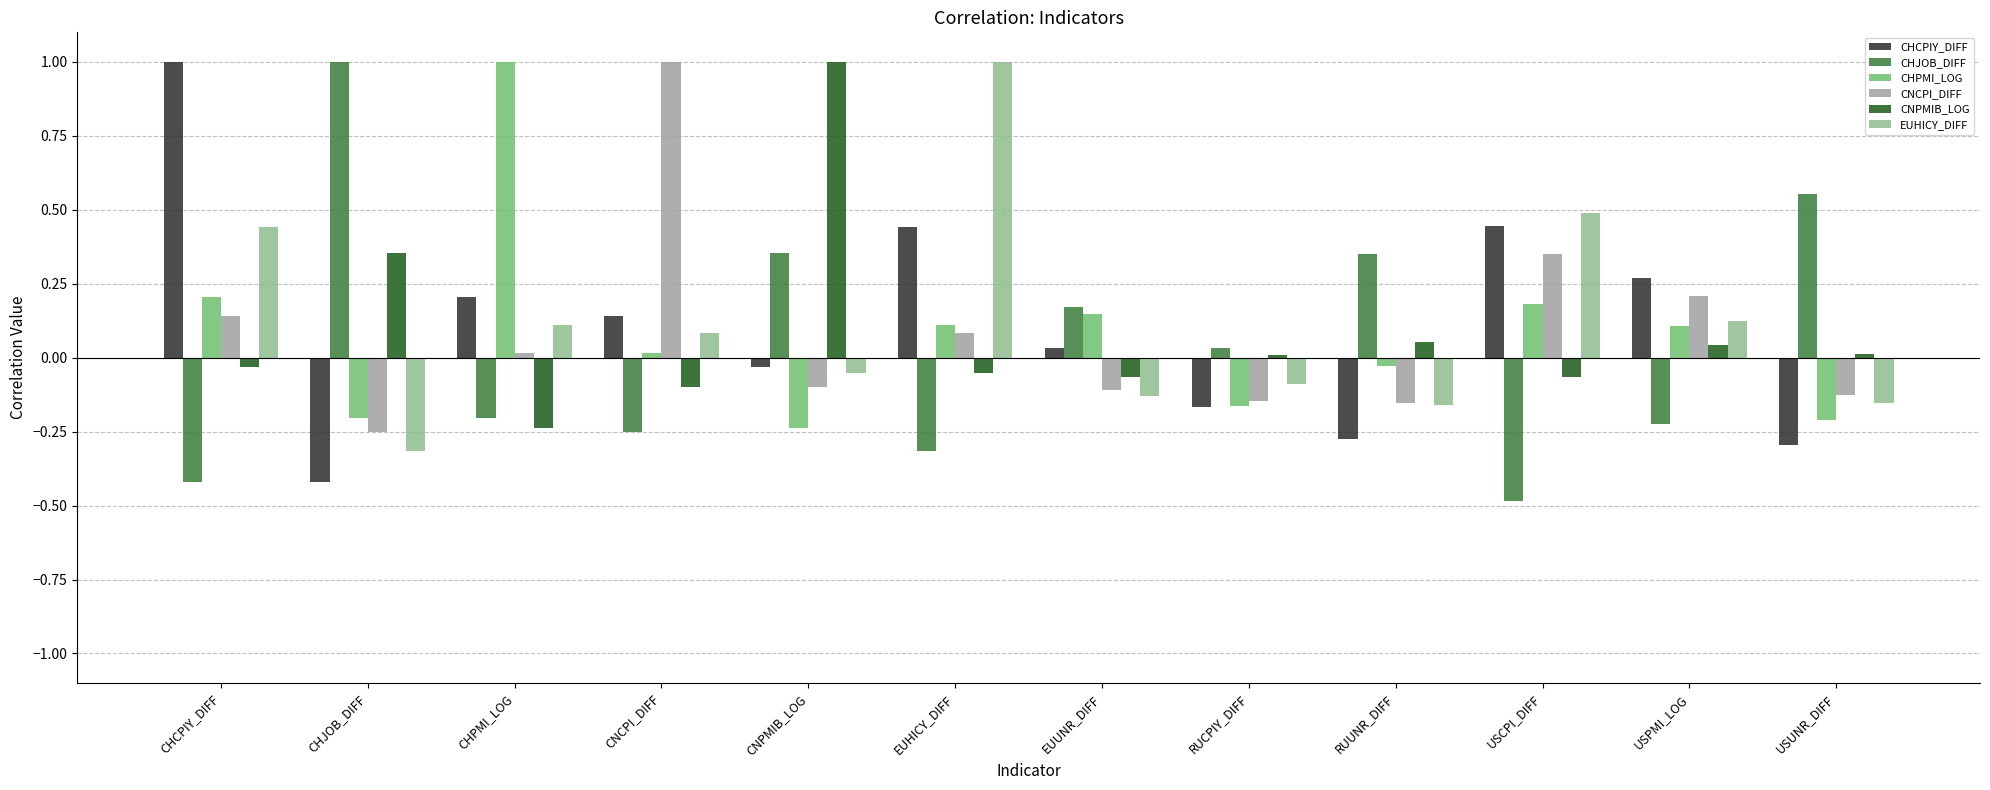

At which label is CHJOB_DIFF closest to 0?

RUCPIY_DIFF